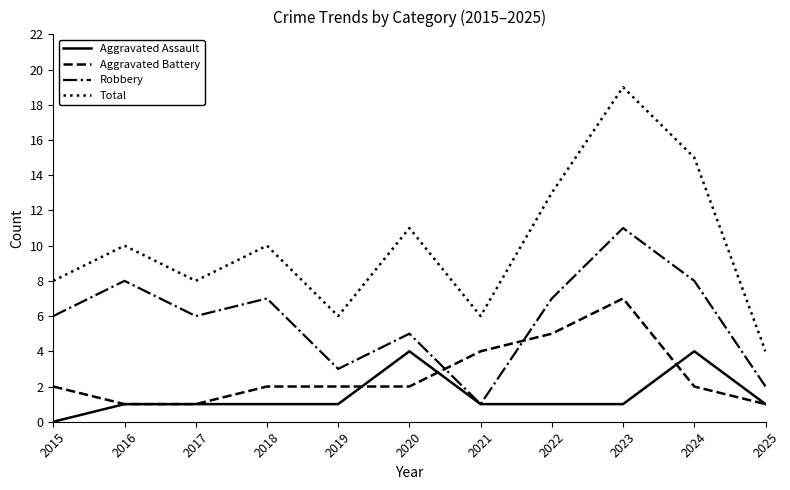

Reading left to right, extract all data points from this chart.

Aggravated Assault: 2015=0	2016=1	2017=1	2018=1	2019=1	2020=4	2021=1	2022=1	2023=1	2024=4	2025=1
Aggravated Battery: 2015=2	2016=1	2017=1	2018=2	2019=2	2020=2	2021=4	2022=5	2023=7	2024=2	2025=1
Robbery: 2015=6	2016=8	2017=6	2018=7	2019=3	2020=5	2021=1	2022=7	2023=11	2024=8	2025=2
Total: 2015=8	2016=10	2017=8	2018=10	2019=6	2020=11	2021=6	2022=13	2023=19	2024=15	2025=4